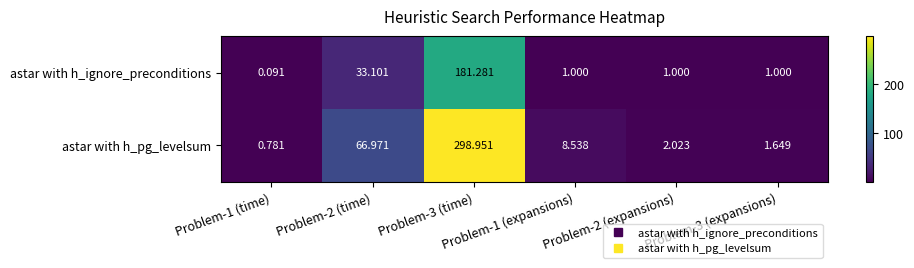

Rank the series by their maximum value, from highest to lowest.

astar with h_pg_levelsum, astar with h_ignore_preconditions